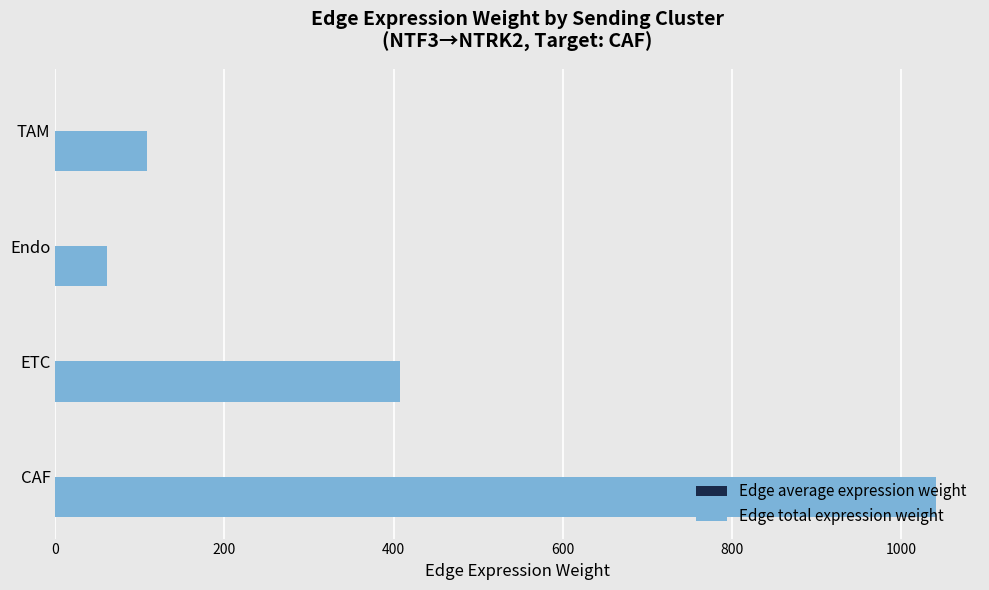

At which label is Edge total expression weight closest to 551?

ETC